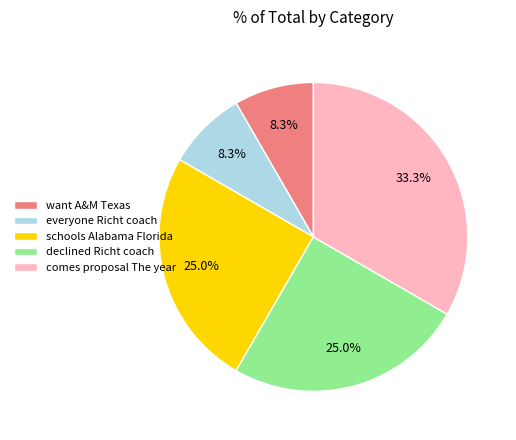

Do declined Richt coach and want A&M Texas together represent more than half of the pie?

No